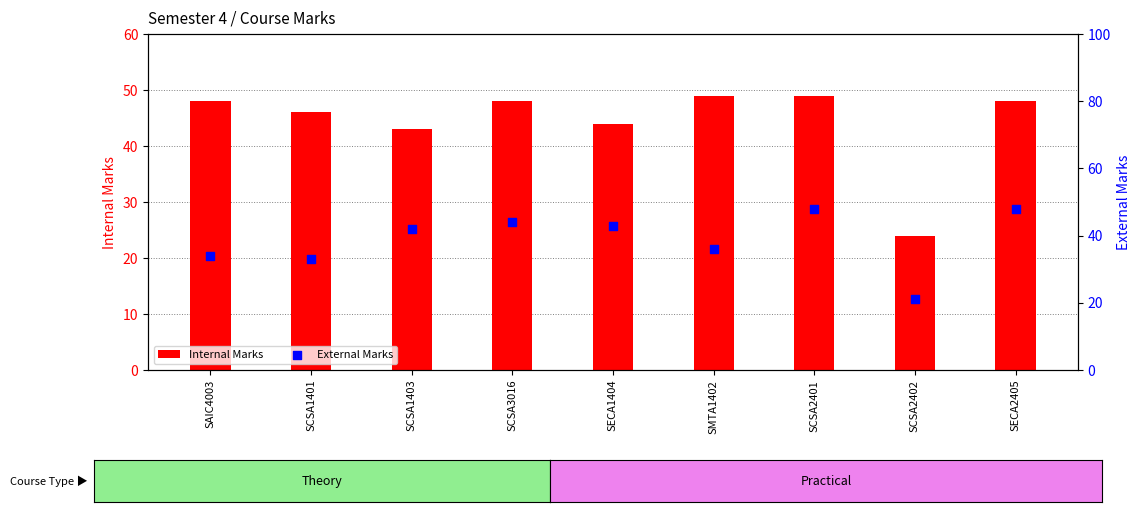

At how many categories does at least one series exceed 37?

8